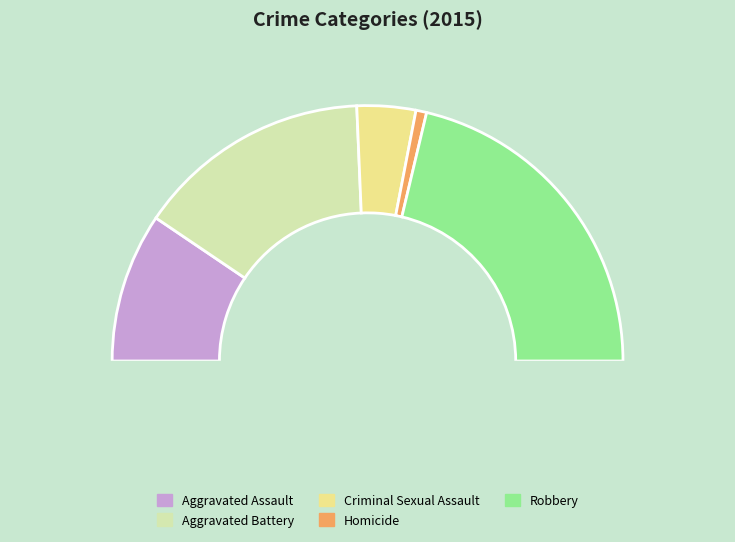

Which category has the smallest portion of the pie?

Homicide